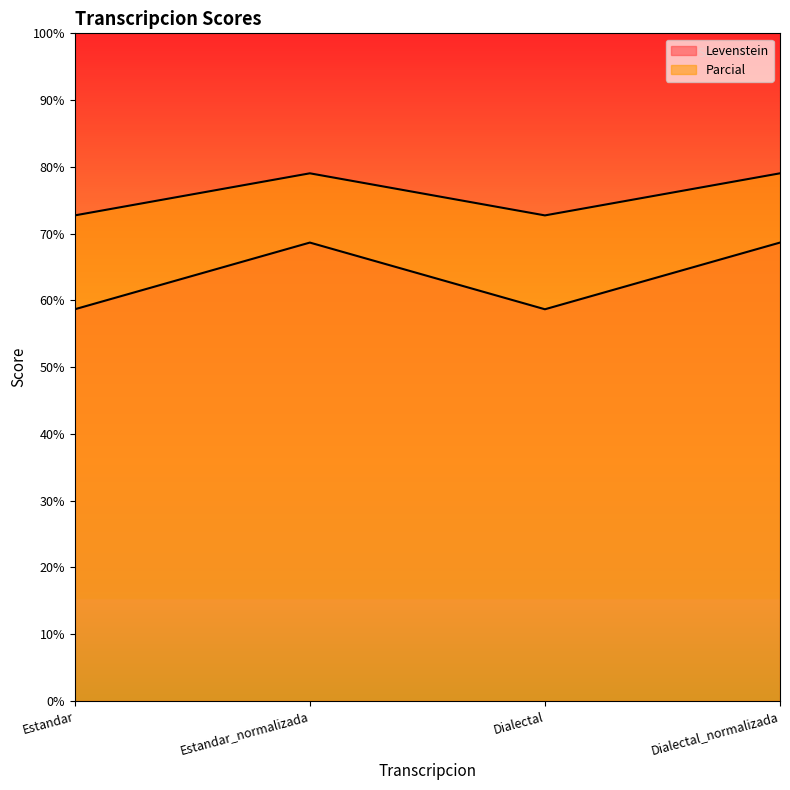

What is the label of the 4th point from the right?

Estandar